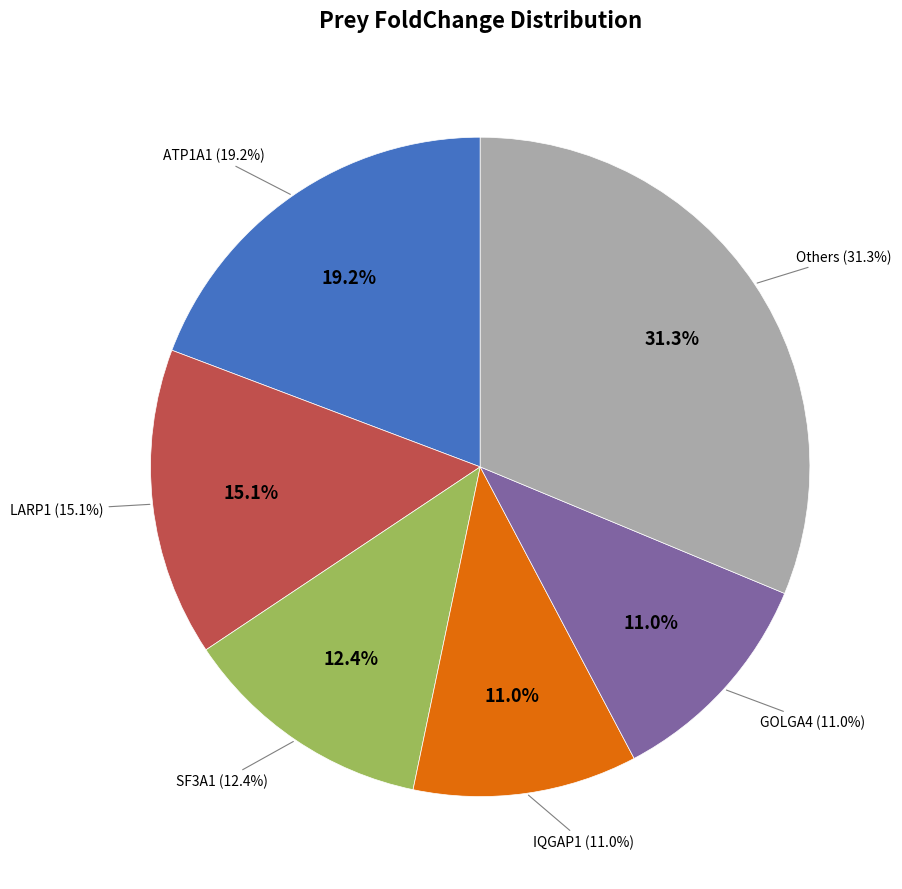

Does GOLGA4 account for over 50% of the chart?

No